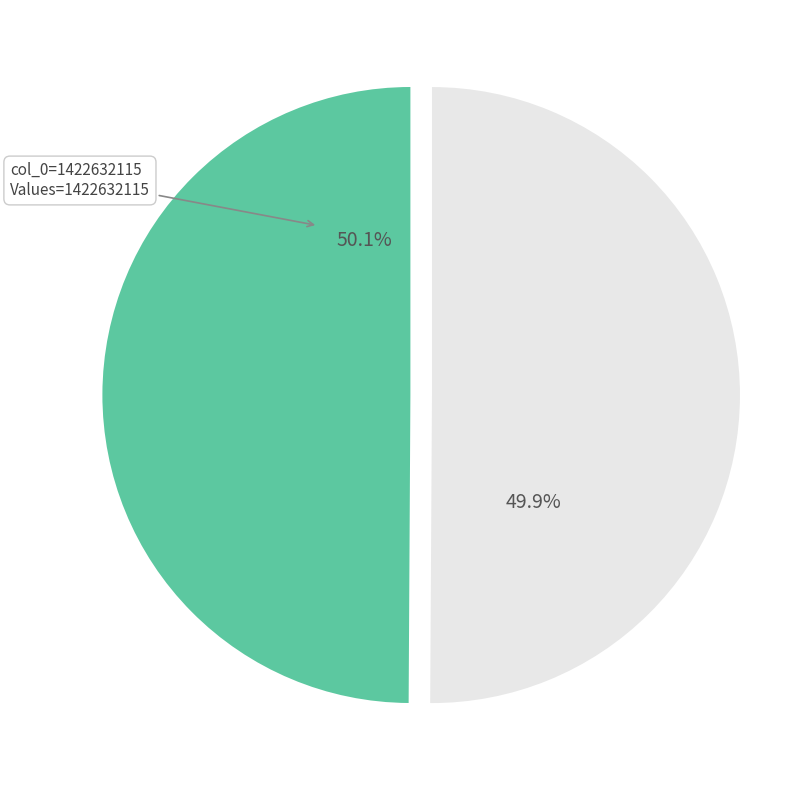

Does any single category account for the majority?

Yes